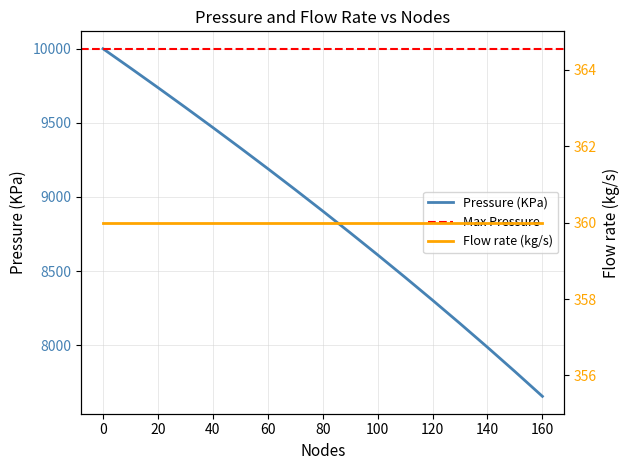

List the labels in order of value, smallest first.

160, 150, 140, 130, 120, 110, 100, 90, 80, 70, 60, 50, 40, 30, 20, 10, 0